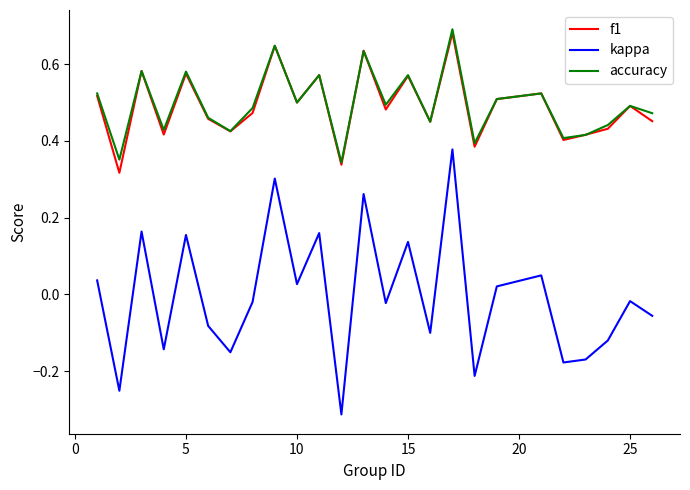

True or false: kappa and accuracy intersect in this chart.

False